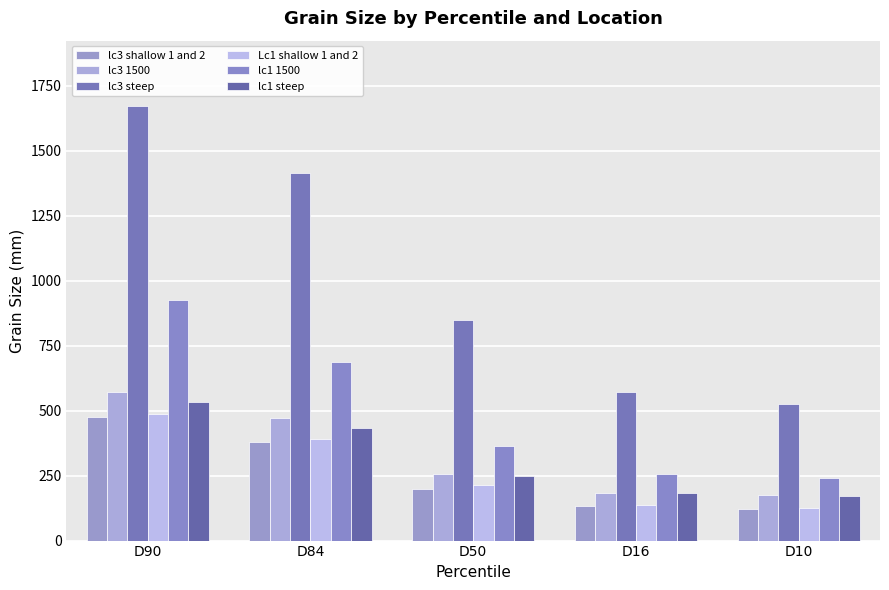

At how many categories does at least one series exceed 1006?

2